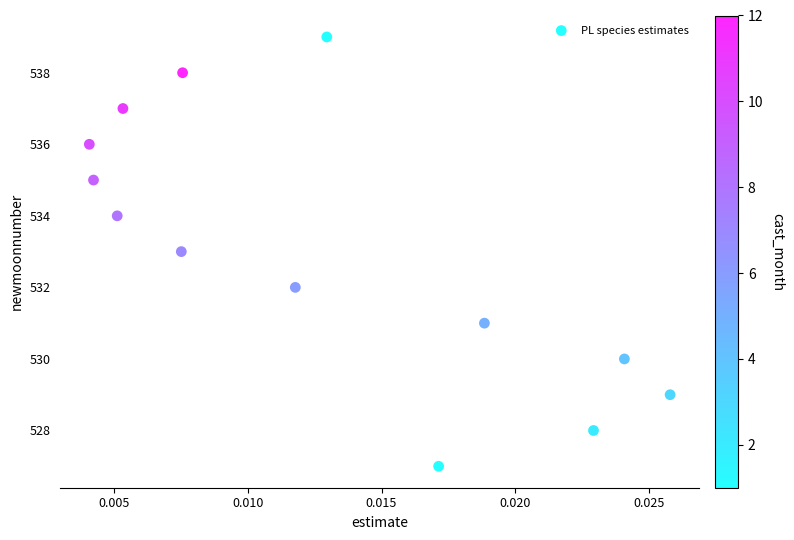

What is the range of Y values (max minus min)?

12